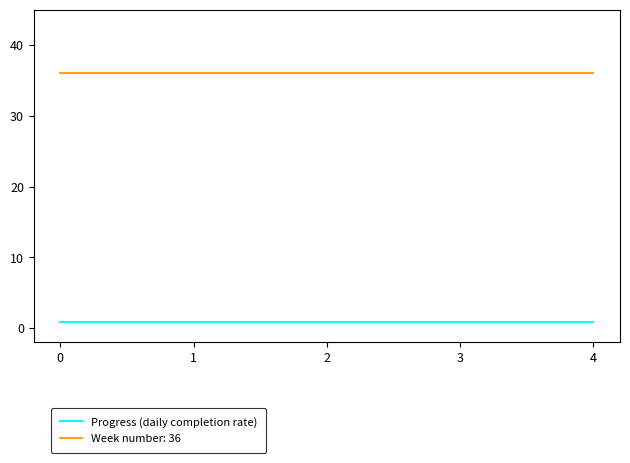

True or false: Progress (daily completion rate) has a value of 0.9 at 2.

True